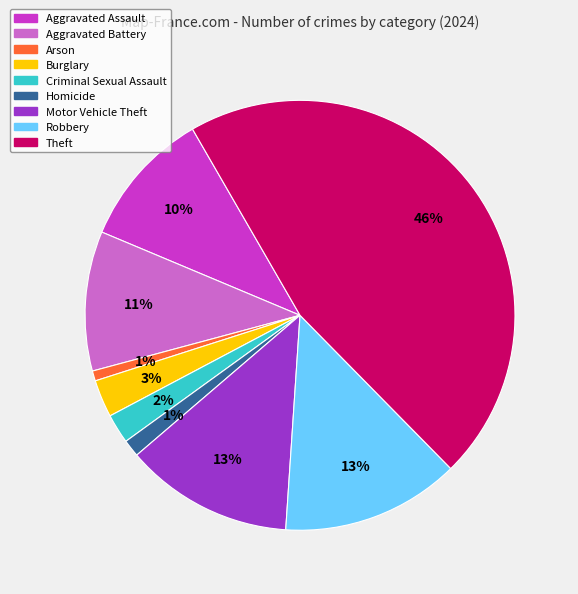

Which category has the biggest portion of the pie?

Theft